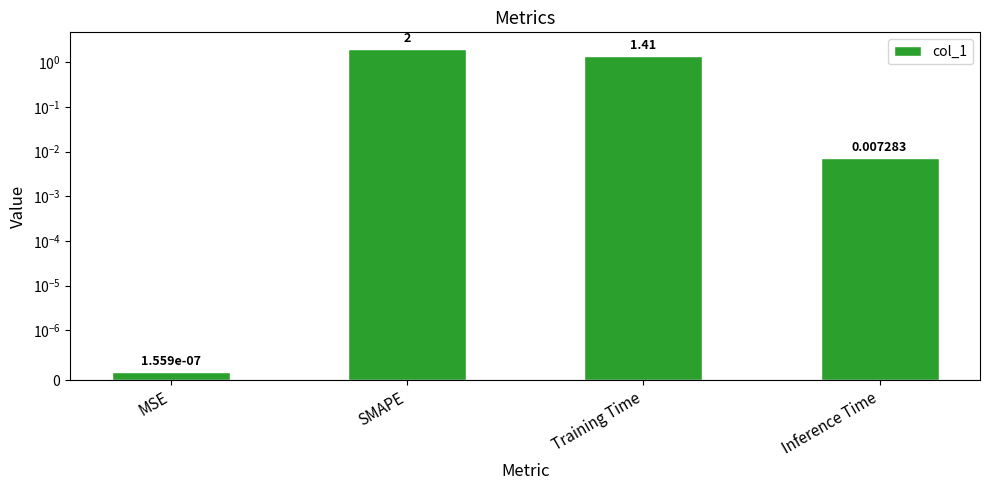

Which category has the highest value across all series?

SMAPE